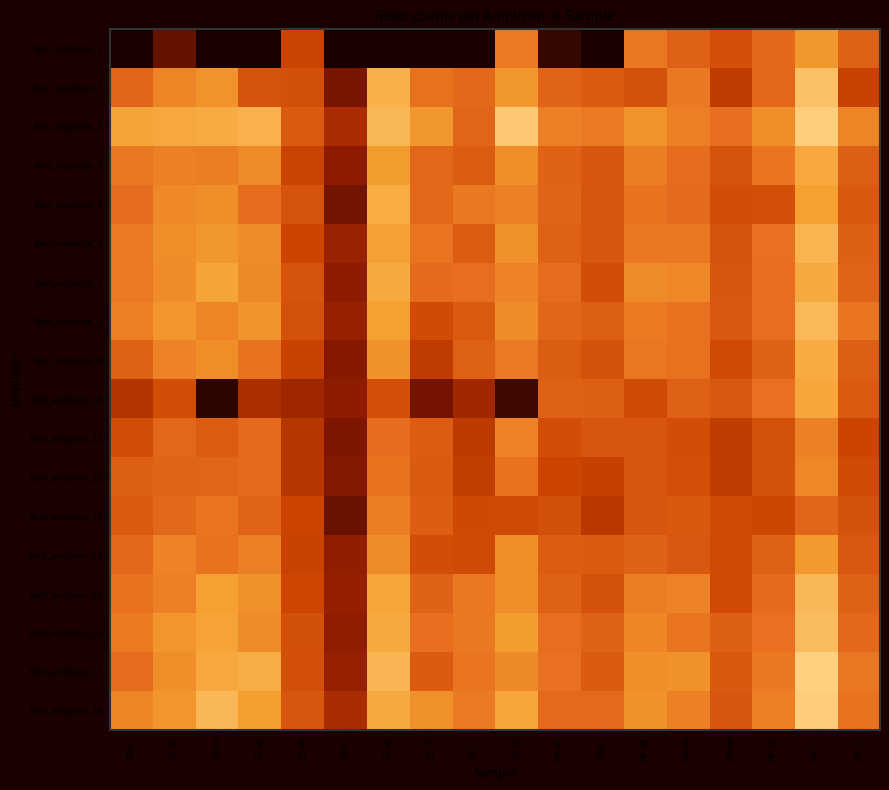

Reading left to right, list all the values displayed in this chart.

Bant_amplicon_1: D1-01=6	D1-02=548	D1-04=9	D1-05=5	D1-06=1635	D1-07=2	D1-08=7	D1-10=4	D1-11=4	D1-12=2631	HP-02=224	HP-03=6	HP-04=2587	HP-06=2195	HP-09=1879	HP-10=2313	HP-11=3131	HP-12=2195
Bant_amplicon_2: D1-01=2268	D1-02=2814	D1-04=3063	D1-05=1936	D1-06=1866	D1-07=698	D1-08=3549	D1-10=2493	D1-11=2311	D1-12=3134	HP-02=2232	HP-03=2087	HP-04=1902	HP-06=2599	HP-09=1484	HP-10=2305	HP-11=3823	HP-12=1601
Bant_amplicon_3: D1-01=3361	D1-02=3420	D1-04=3476	D1-05=3580	D1-06=2067	D1-07=1213	D1-08=3670	D1-10=3133	D1-11=2266	D1-12=3974	HP-02=2734	HP-03=2615	HP-04=3048	HP-06=2734	HP-09=2456	HP-10=2993	HP-11=4067	HP-12=2812
Bant_amplicon_4: D1-01=2580	D1-02=2751	D1-04=2705	D1-05=2906	D1-06=1626	D1-07=854	D1-08=3220	D1-10=2303	D1-11=2127	D1-12=2962	HP-02=2213	HP-03=1994	HP-04=2692	HP-06=2421	HP-09=1927	HP-10=2559	HP-11=3423	HP-12=2156
Bant_amplicon_5: D1-01=2412	D1-02=2871	D1-04=2973	D1-05=2413	D1-06=1929	D1-07=654	D1-08=3489	D1-10=2325	D1-11=2594	D1-12=2754	HP-02=2253	HP-03=1987	HP-04=2515	HP-06=2368	HP-09=1820	HP-10=1882	HP-11=3296	HP-12=2052
Bant_amplicon_6: D1-01=2645	D1-02=2958	D1-04=3132	D1-05=2937	D1-06=1638	D1-07=998	D1-08=3314	D1-10=2523	D1-11=2125	D1-12=3018	HP-02=2197	HP-03=1986	HP-04=2609	HP-06=2596	HP-09=1937	HP-10=2484	HP-11=3609	HP-12=2175
Bant_amplicon_7: D1-01=2622	D1-02=2933	D1-04=3359	D1-05=2887	D1-06=1954	D1-07=869	D1-08=3441	D1-10=2381	D1-11=2436	D1-12=2786	HP-02=2391	HP-03=1840	HP-04=2904	HP-06=2869	HP-09=2006	HP-10=2449	HP-11=3445	HP-12=2260
Bant_amplicon_8: D1-01=2714	D1-02=3102	D1-04=2814	D1-05=3094	D1-06=1905	D1-07=992	D1-08=3275	D1-10=1785	D1-11=2056	D1-12=2936	HP-02=2292	HP-03=2160	HP-04=2647	HP-06=2488	HP-09=2034	HP-10=2458	HP-11=3689	HP-12=2564
Bant_amplicon_9: D1-01=2210	D1-02=2779	D1-04=2961	D1-05=2514	D1-06=1606	D1-07=797	D1-08=3044	D1-10=1479	D1-11=2196	D1-12=2630	HP-02=2107	HP-03=1925	HP-04=2573	HP-06=2488	HP-09=1777	HP-10=2221	HP-11=3476	HP-12=2157
Bant_amplicon_10: D1-01=1353	D1-02=1833	D1-04=178	D1-05=1224	D1-06=1083	D1-07=877	D1-08=1852	D1-10=663	D1-11=1097	D1-12=285	HP-02=2193	HP-03=2173	HP-04=1794	HP-06=2196	HP-09=2035	HP-10=2471	HP-11=3397	HP-12=2055
Bant_amplicon_11: D1-01=1819	D1-02=2302	D1-04=2122	D1-05=2353	D1-06=1365	D1-07=747	D1-08=2412	D1-10=2132	D1-11=1459	D1-12=2784	HP-02=1817	HP-03=1978	HP-04=1997	HP-06=1819	HP-09=1504	HP-10=1899	HP-11=2744	HP-12=1662
Bant_amplicon_12: D1-01=2175	D1-02=2261	D1-04=2269	D1-05=2362	D1-06=1409	D1-07=773	D1-08=2514	D1-10=2055	D1-11=1515	D1-12=2511	HP-02=1646	HP-03=1578	HP-04=1982	HP-06=1856	HP-09=1500	HP-10=1915	HP-11=2855	HP-12=1770
Bant_amplicon_13: D1-01=2097	D1-02=2330	D1-04=2554	D1-05=2237	D1-06=1644	D1-07=593	D1-08=2697	D1-10=2134	D1-11=1747	D1-12=1764	HP-02=1872	HP-03=1433	HP-04=1976	HP-06=2049	HP-09=1782	HP-10=1706	HP-11=2278	HP-12=1923
Bant_amplicon_14: D1-01=2300	D1-02=2798	D1-04=2507	D1-05=2729	D1-06=1609	D1-07=922	D1-08=2930	D1-10=1837	D1-11=1760	D1-12=2957	HP-02=2129	HP-03=2093	HP-04=2224	HP-06=2023	HP-09=1780	HP-10=2189	HP-11=3165	HP-12=2034
Bant_amplicon_15: D1-01=2505	D1-02=2723	D1-04=3280	D1-05=3001	D1-06=1674	D1-07=948	D1-08=3381	D1-10=2221	D1-11=2591	D1-12=2957	HP-02=2187	HP-03=1912	HP-04=2679	HP-06=2777	HP-09=1780	HP-10=2370	HP-11=3684	HP-12=2186
Bant_amplicon_16: D1-01=2650	D1-02=3109	D1-04=3341	D1-05=2907	D1-06=1875	D1-07=893	D1-08=3436	D1-10=2453	D1-11=2610	D1-12=3239	HP-02=2424	HP-03=2216	HP-04=2854	HP-06=2554	HP-09=2168	HP-10=2478	HP-11=3759	HP-12=2325
Bant_amplicon_17: D1-01=2404	D1-02=2996	D1-04=3419	D1-05=3496	D1-06=1887	D1-07=975	D1-08=3643	D1-10=2091	D1-11=2547	D1-12=2887	HP-02=2471	HP-03=2086	HP-04=2991	HP-06=3032	HP-09=2040	HP-10=2596	HP-11=4105	HP-12=2570
Bant_amplicon_18: D1-01=2839	D1-02=3125	D1-04=3685	D1-05=3241	D1-06=2009	D1-07=1217	D1-08=3434	D1-10=3002	D1-11=2631	D1-12=3392	HP-02=2344	HP-03=2356	HP-04=3040	HP-06=2751	HP-09=2019	HP-10=2726	HP-11=4046	HP-12=2509